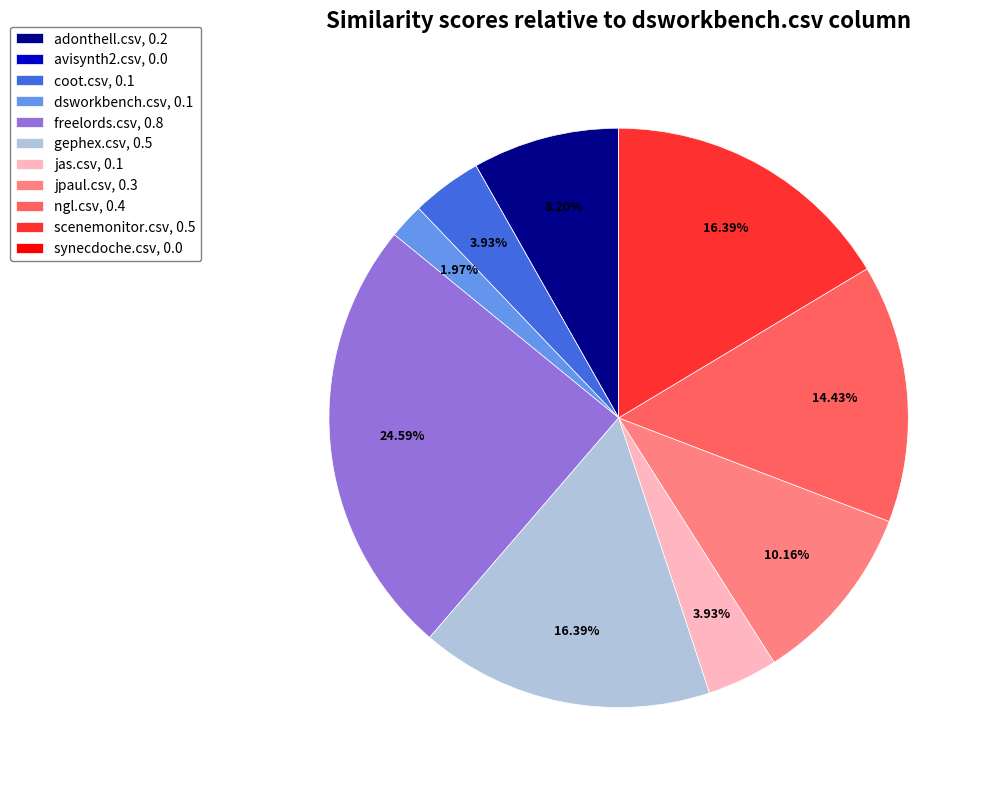

Which slice is the largest?

freelords.csv